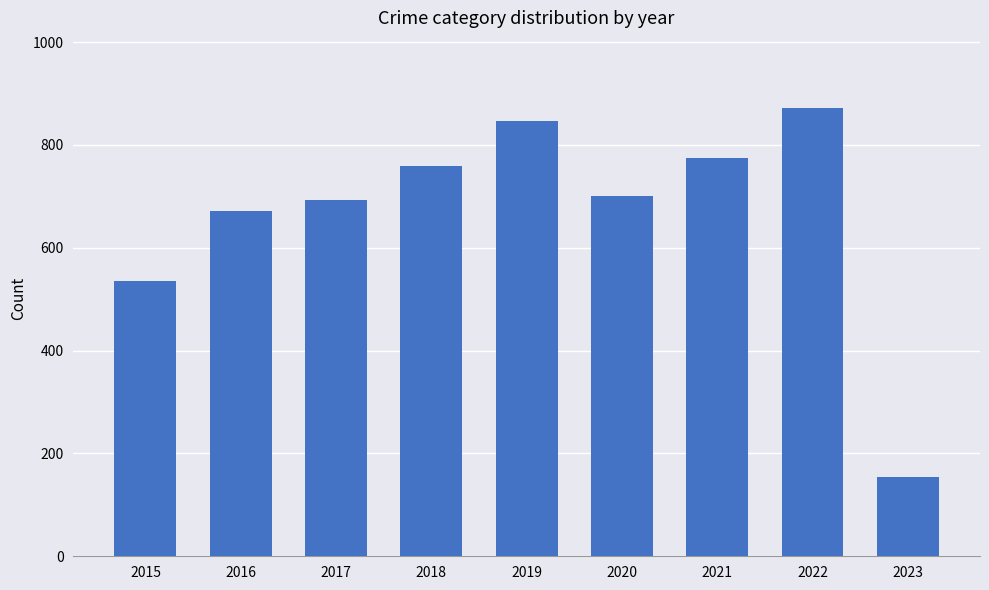

What is the sum of all values?

6007